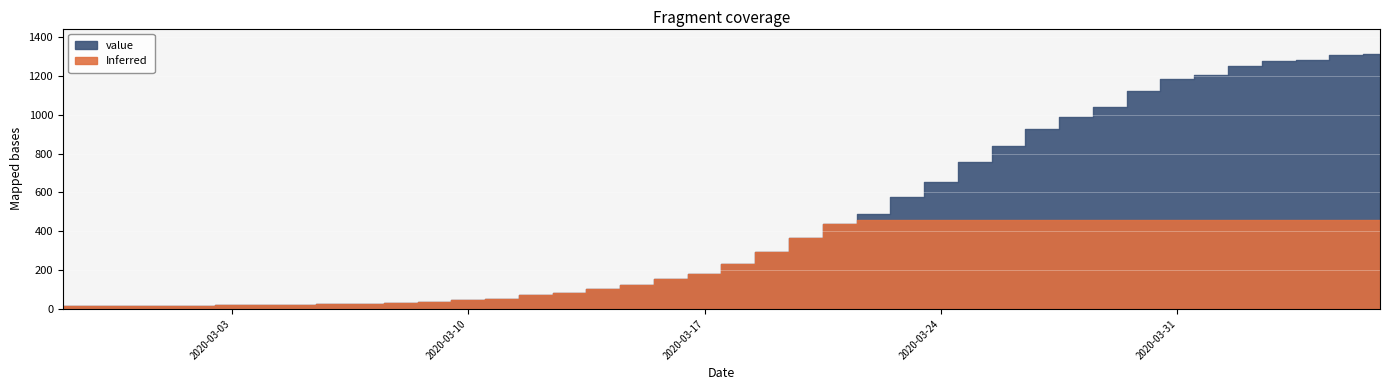

Rank the categories by value from highest to lowest.

2020-04-06, 2020-04-05, 2020-04-04, 2020-04-03, 2020-04-02, 2020-04-01, 2020-03-31, 2020-03-30, 2020-03-29, 2020-03-28, 2020-03-27, 2020-03-26, 2020-03-25, 2020-03-24, 2020-03-23, 2020-03-22, 2020-03-21, 2020-03-20, 2020-03-19, 2020-03-18, 2020-03-17, 2020-03-16, 2020-03-15, 2020-03-14, 2020-03-13, 2020-03-12, 2020-03-11, 2020-03-10, 2020-03-09, 2020-03-08, 2020-03-07, 2020-03-06, 2020-03-04, 2020-03-05, 2020-03-03, 2020-03-01, 2020-03-02, 2020-02-29, 2020-02-28, 2020-02-27